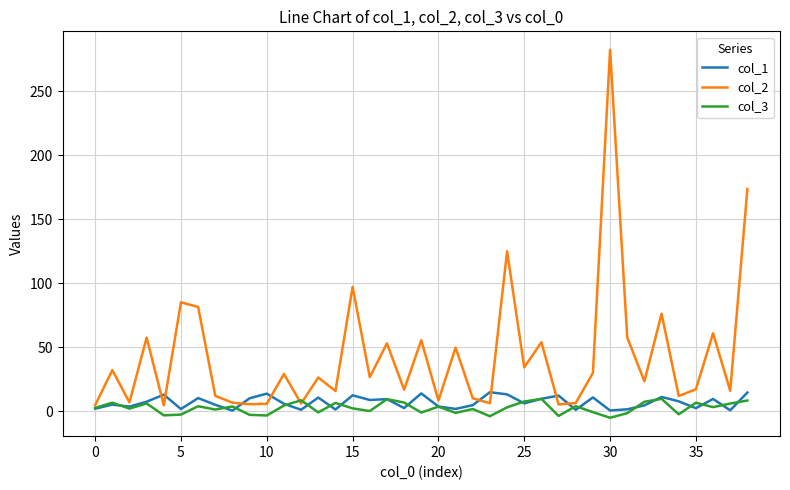

Which series ends up on top after the final intersection of col_1 and col_2?

col_2